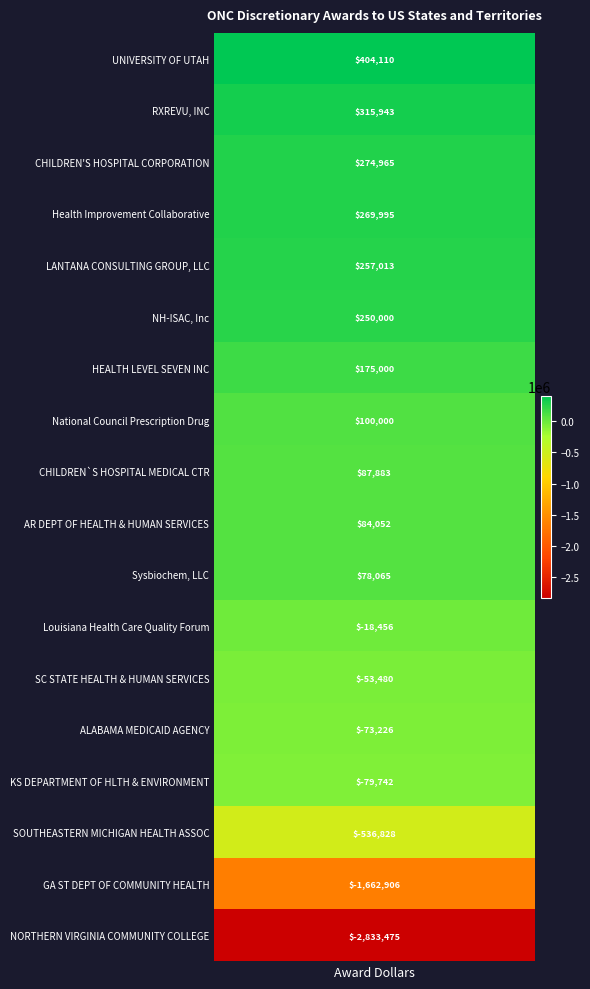

What is the ratio of the value at 5 to the value at 4?

1.0